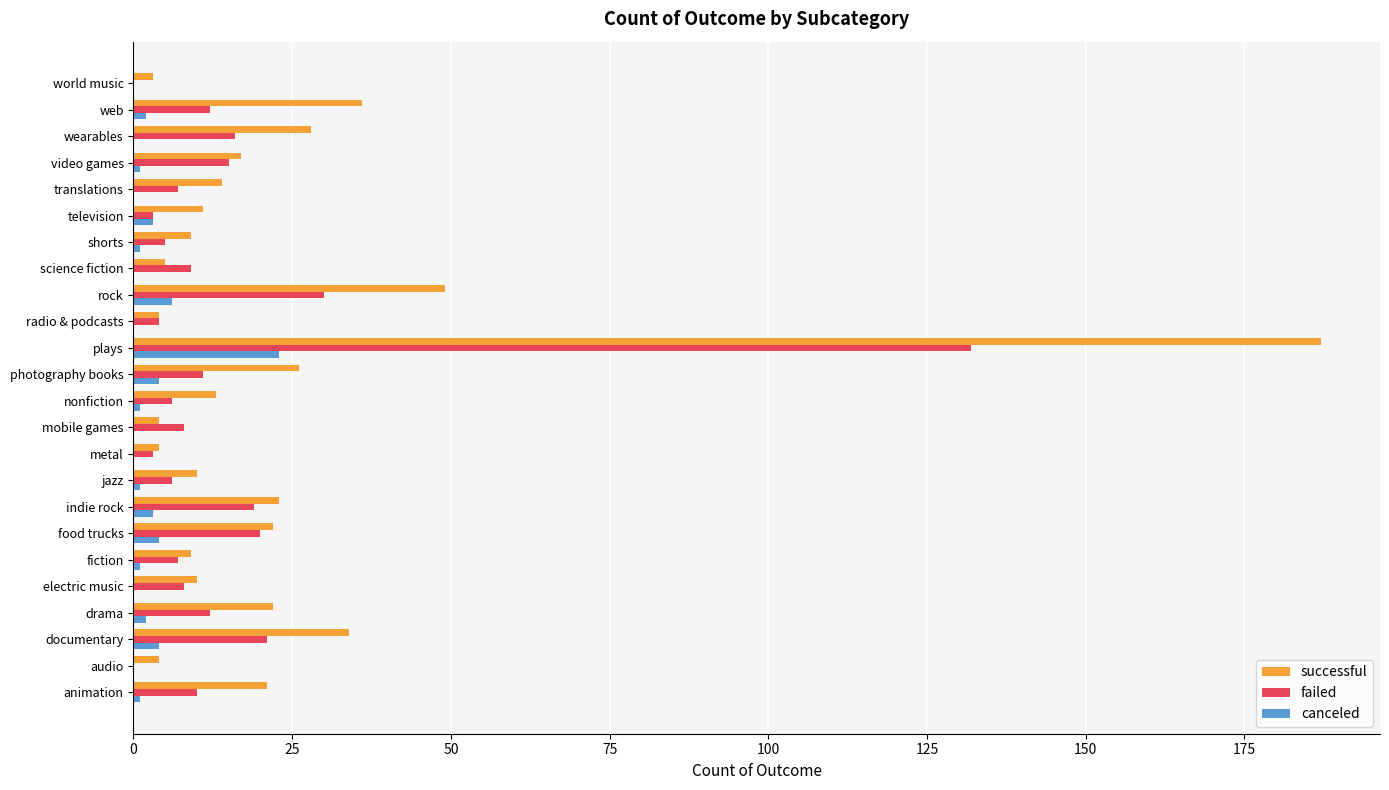

What is the sum of all canceled values?

57